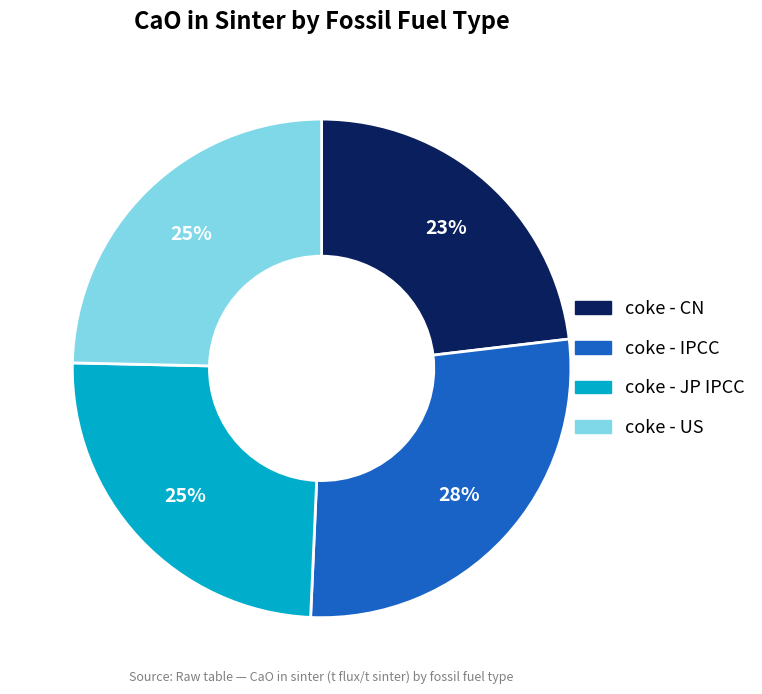

Between coke - CN and coke - JP IPCC, which is larger?

coke - JP IPCC